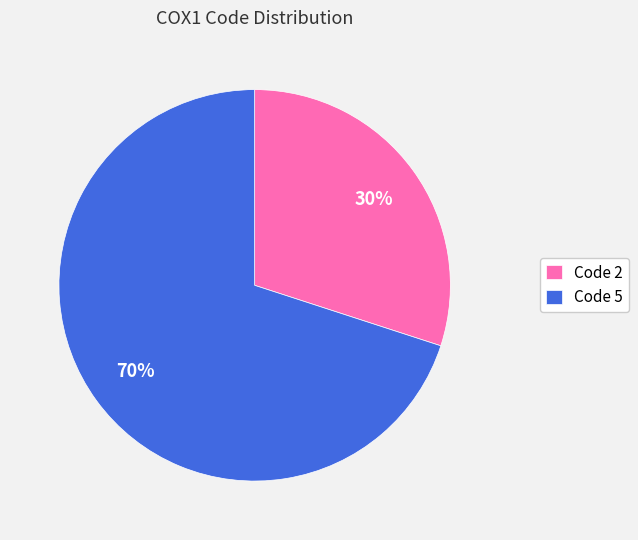

Which has a higher value, Code 2 or Code 5?

Code 5